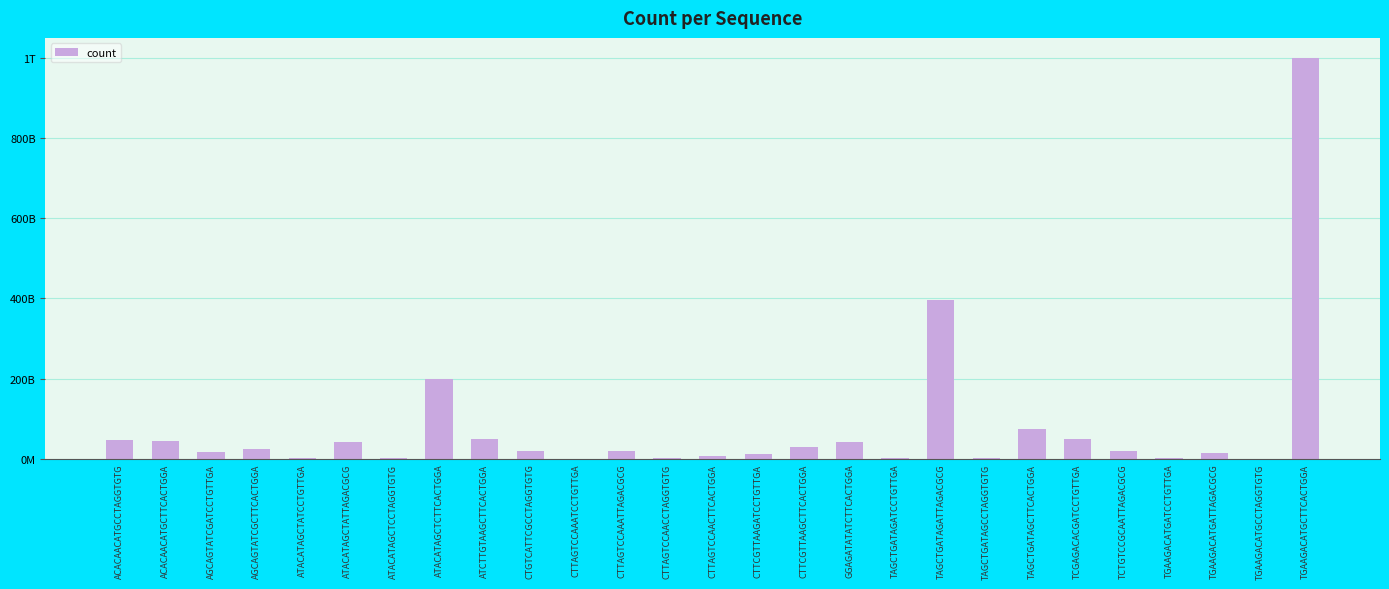

Where is the data nearest to the value 500230673347?

TAGCTGATAGATTAGACGCG